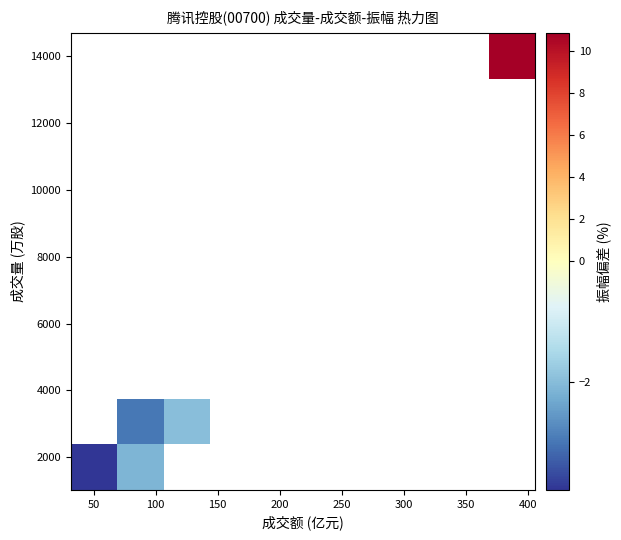

How many distinct data groups are displayed?

10